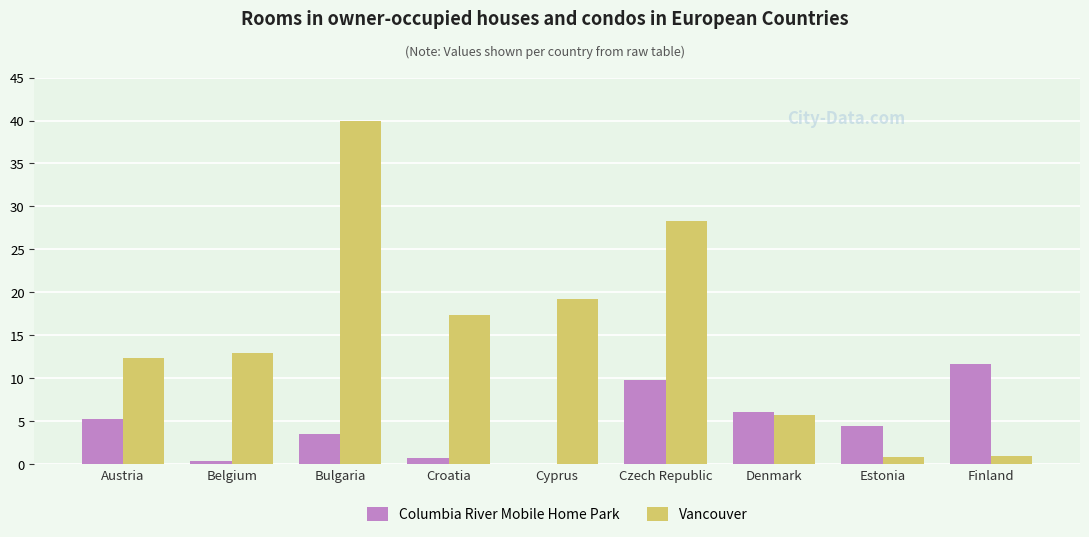

True or false: Vancouver has a value of 9.4 at Croatia.

False